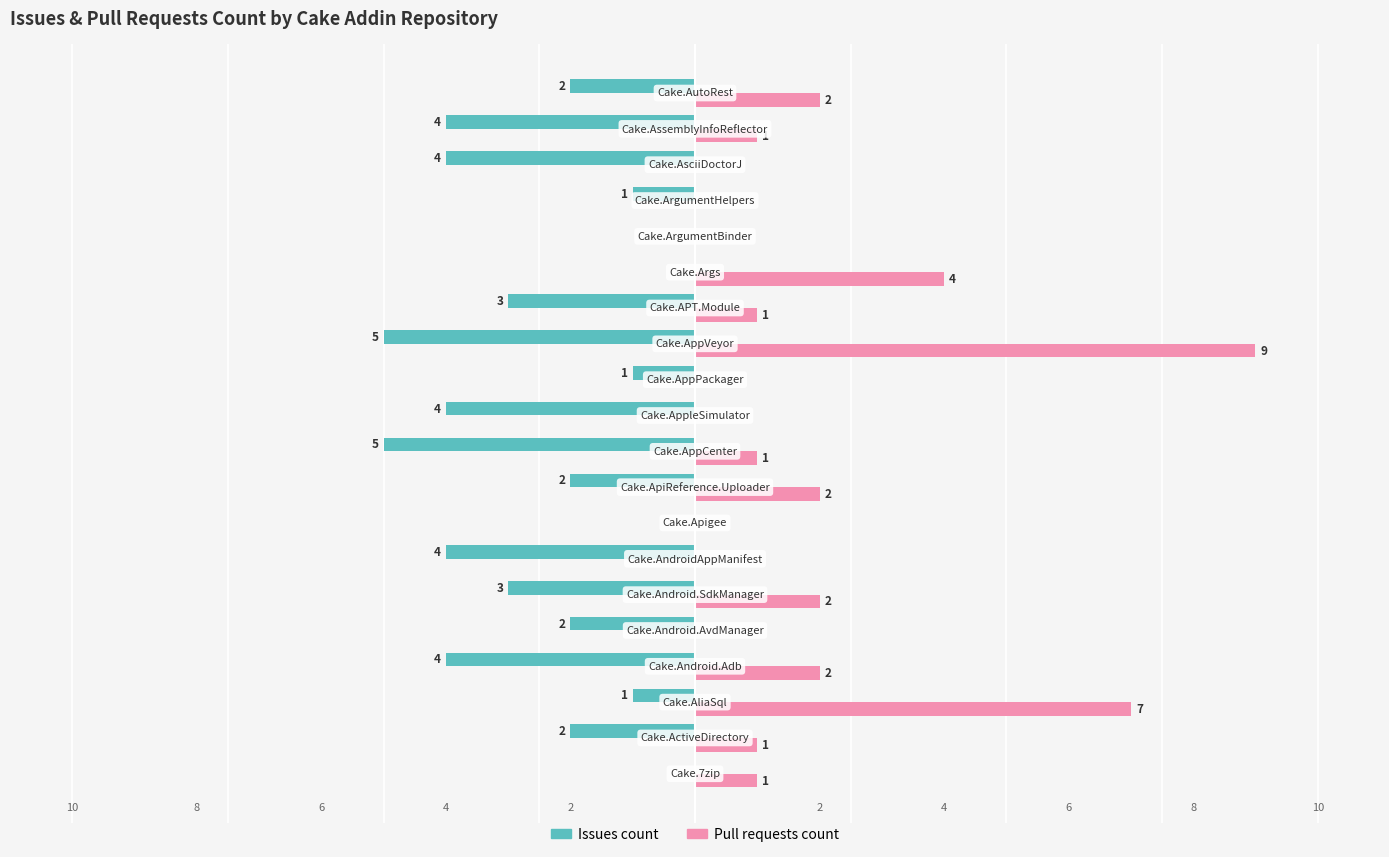

Which series has the largest total across all categories?

Pull requests count